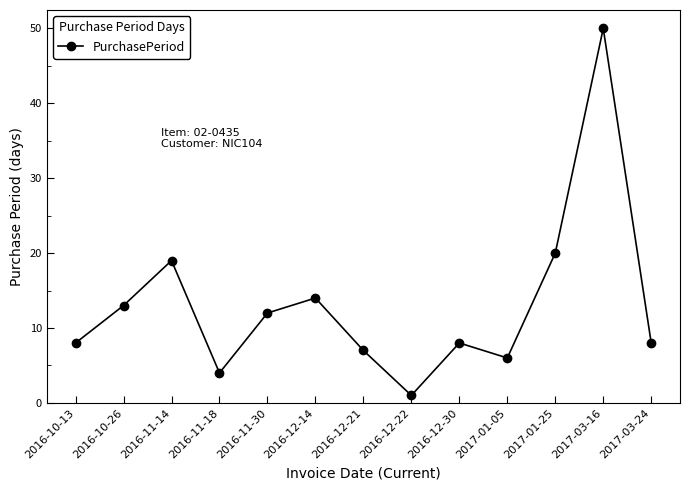

Is it true that the value at 2016-12-22 is 1?

True